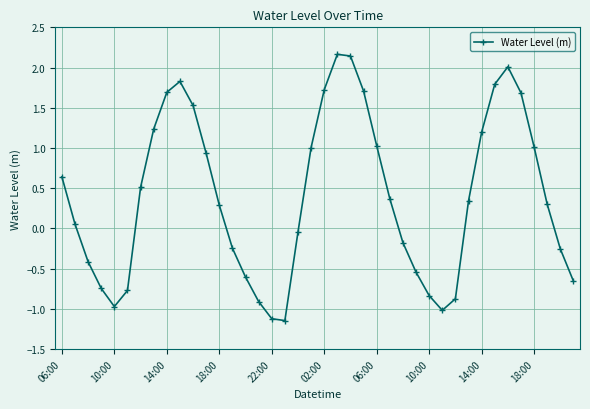

How many interior local valleys (lower than both neighbors) does the data have?

3